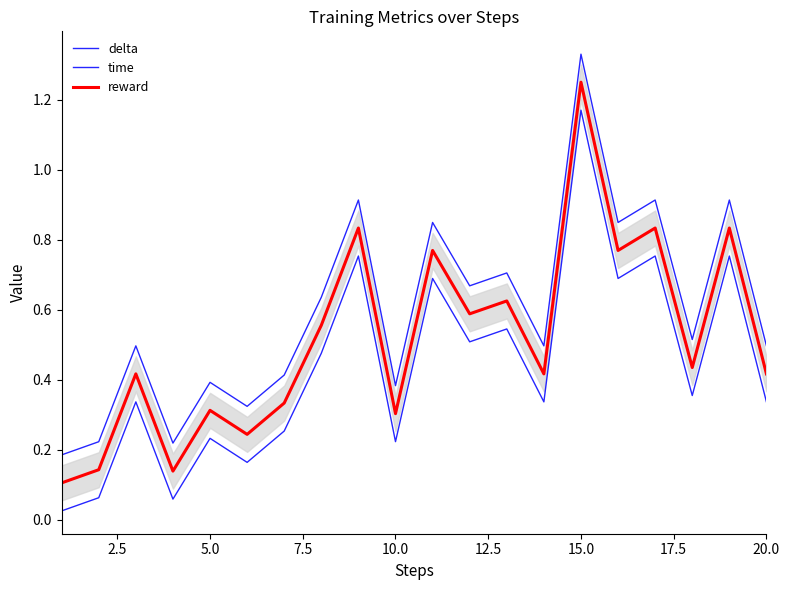

True or false: reward and delta intersect in this chart.

False